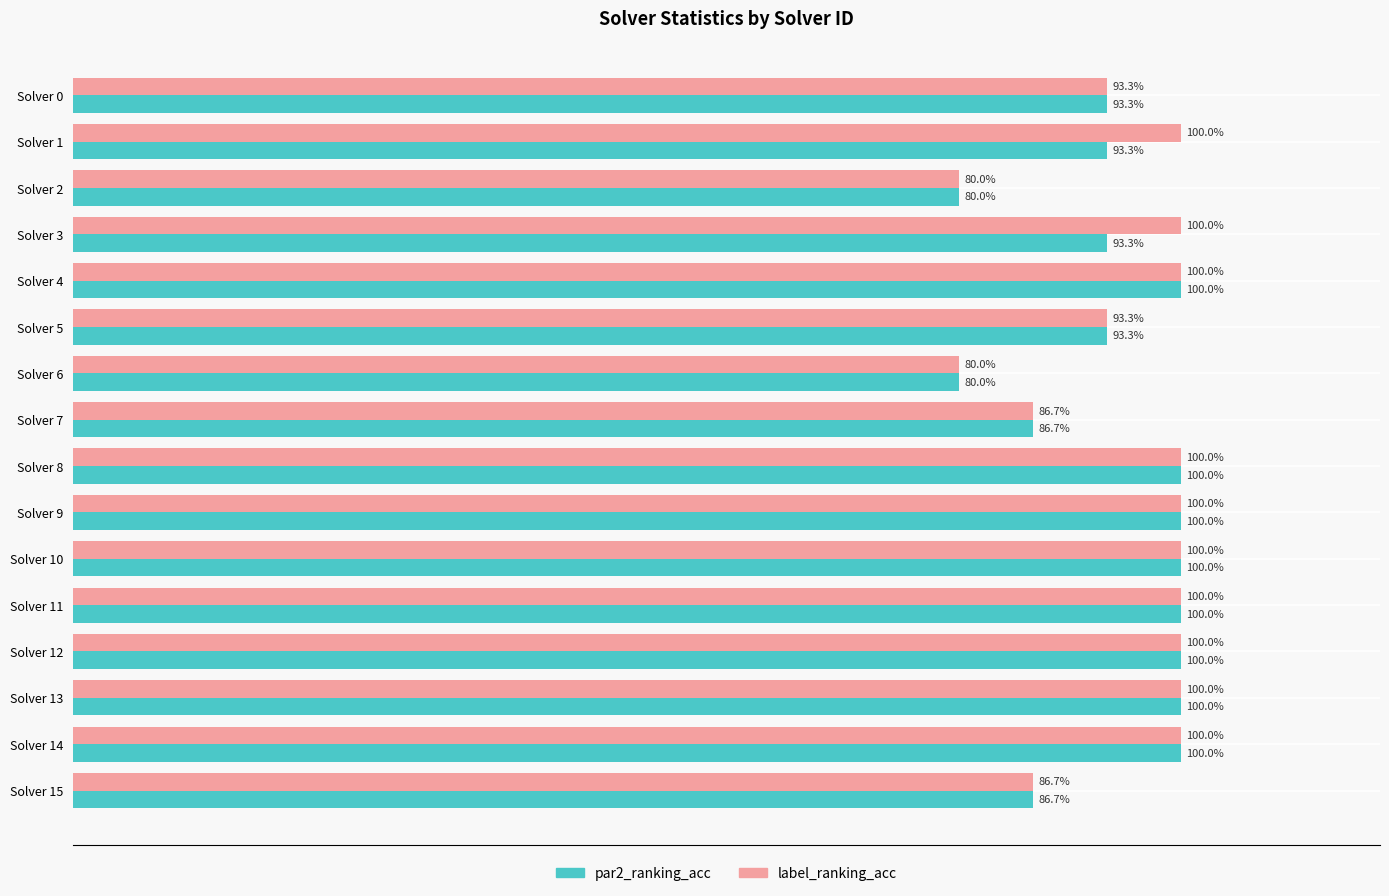

What are all the series names shown in the legend?

par2_ranking_acc, label_ranking_acc